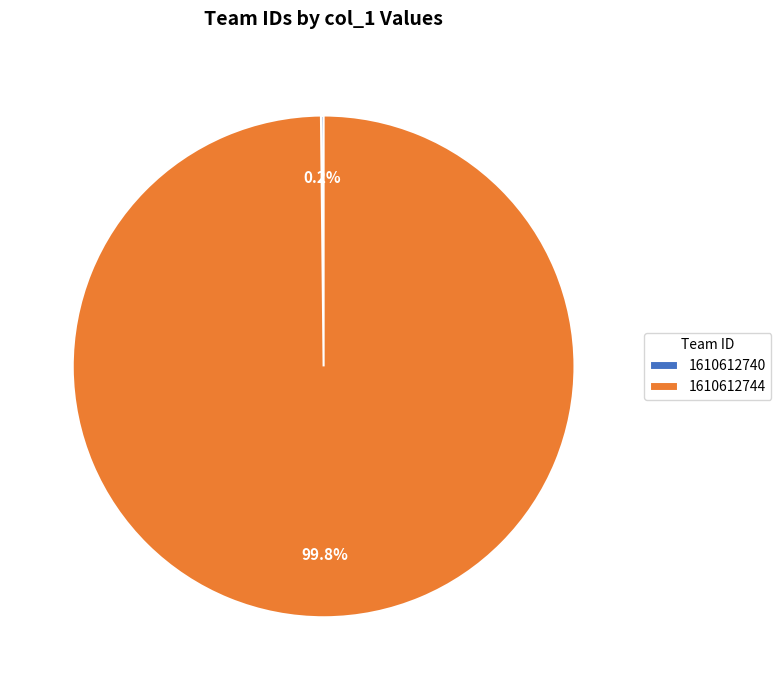

Which category accounts for the majority?

1610612744